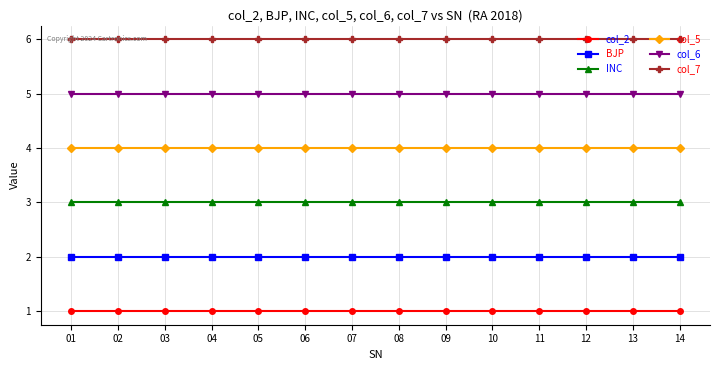

Which series has the largest total across all categories?

col_7